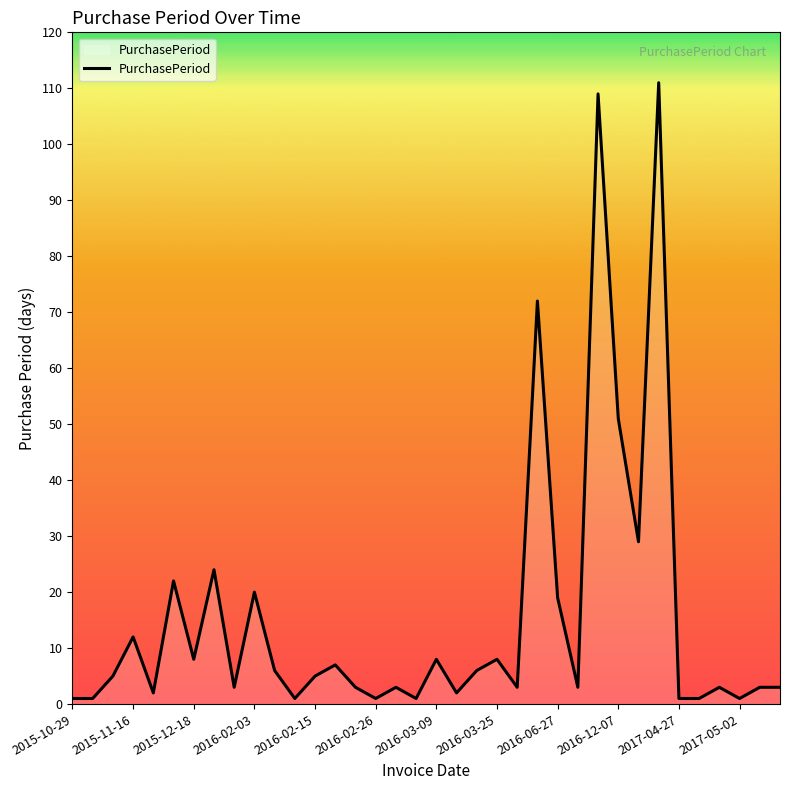

How many lines are shown in the chart?

1